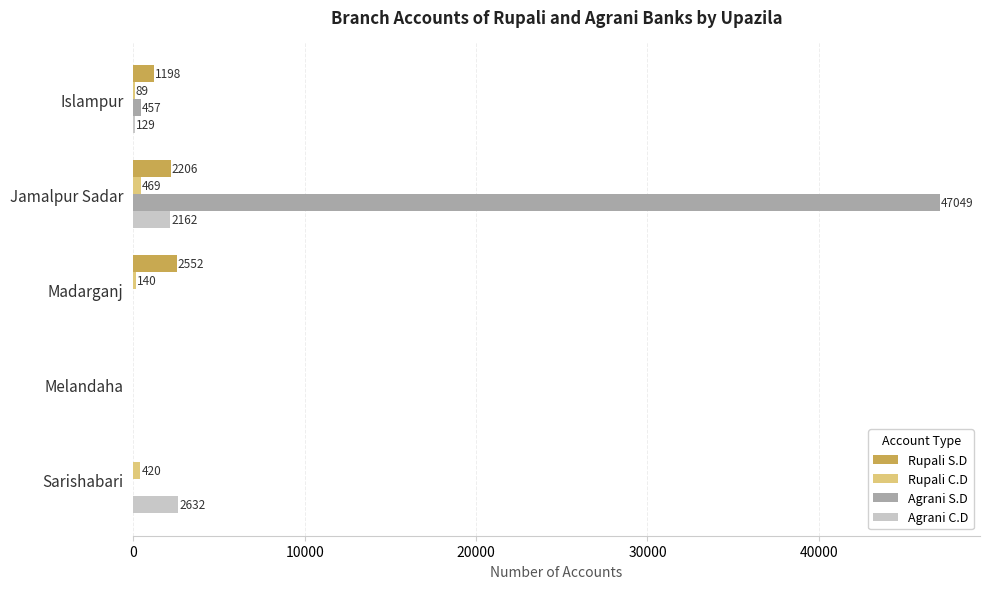

Count the number of data series in this chart.

4